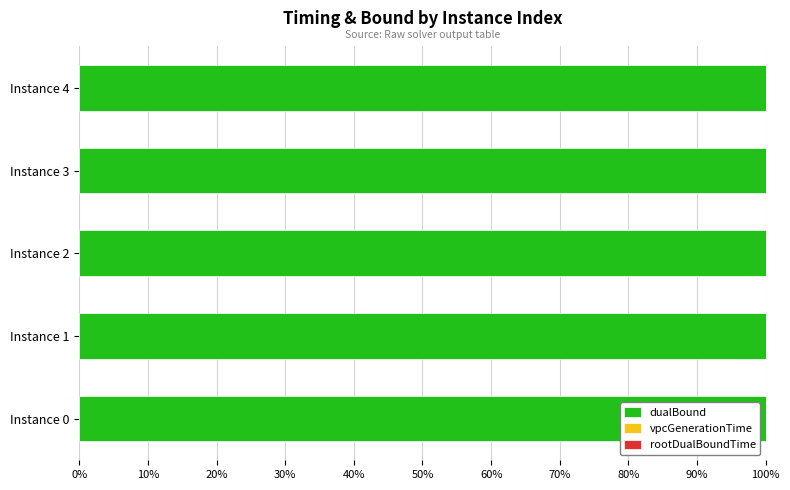

What is the maximum value for dualBound?

100.0